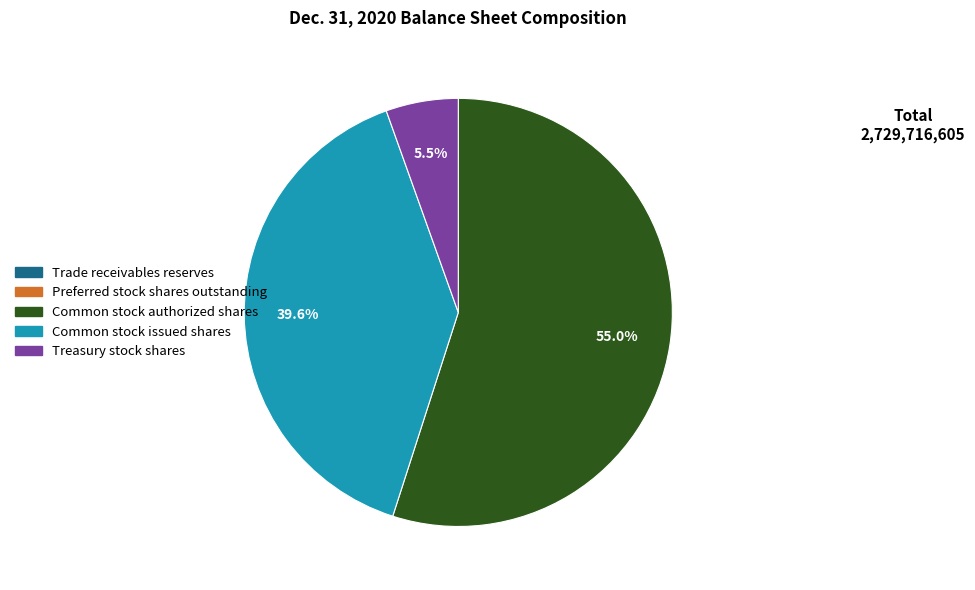

Does any single category account for the majority?

Yes